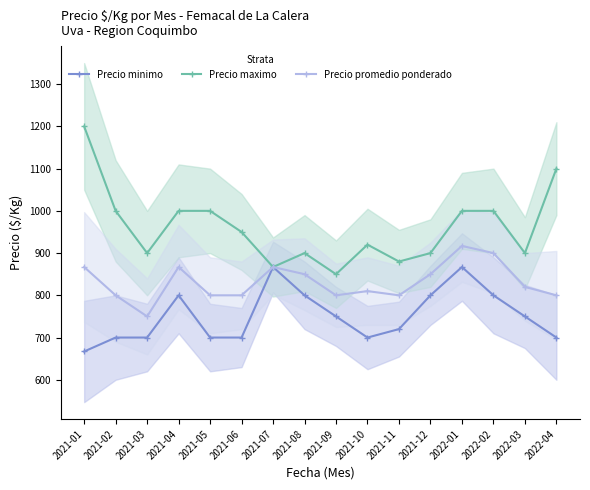

Reading left to right, extract all data points from this chart.

Precio minimo: 2021-01=667	2021-02=700	2021-03=700	2021-04=800	2021-05=700	2021-06=700	2021-07=867	2021-08=800	2021-09=750	2021-10=700	2021-11=720	2021-12=800	2022-01=867	2022-02=800	2022-03=750	2022-04=700
Precio maximo: 2021-01=1200	2021-02=1000	2021-03=900	2021-04=1000	2021-05=1000	2021-06=950	2021-07=867	2021-08=900	2021-09=850	2021-10=920	2021-11=880	2021-12=900	2022-01=1000	2022-02=1000	2022-03=900	2022-04=1100
Precio promedio ponderado: 2021-01=867	2021-02=800	2021-03=750	2021-04=867	2021-05=800	2021-06=800	2021-07=867	2021-08=850	2021-09=800	2021-10=810	2021-11=800	2021-12=850	2022-01=917	2022-02=900	2022-03=820	2022-04=800